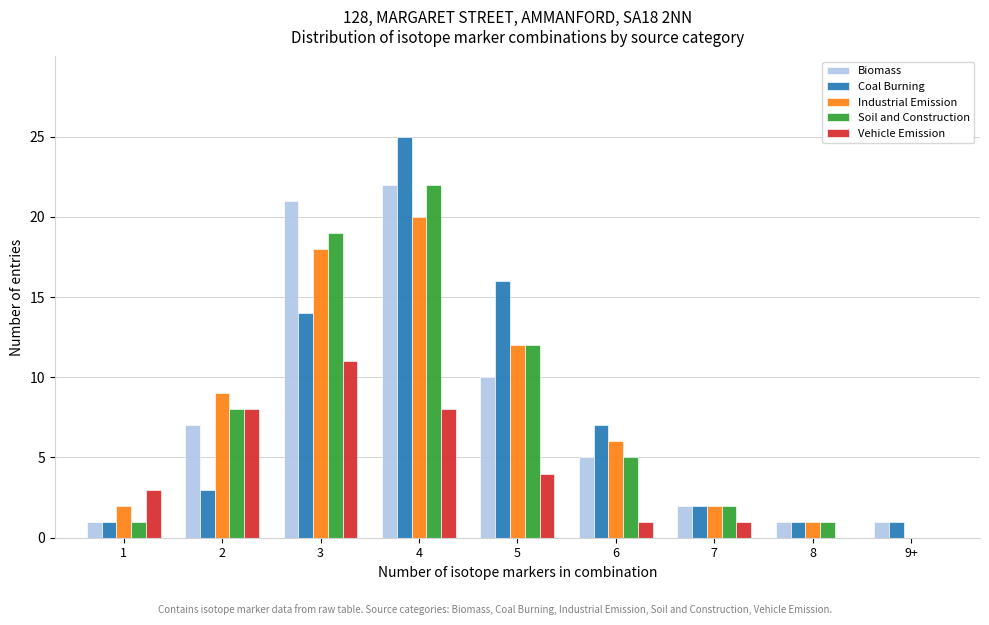

Which series changed the most between 3 and 5?

Biomass